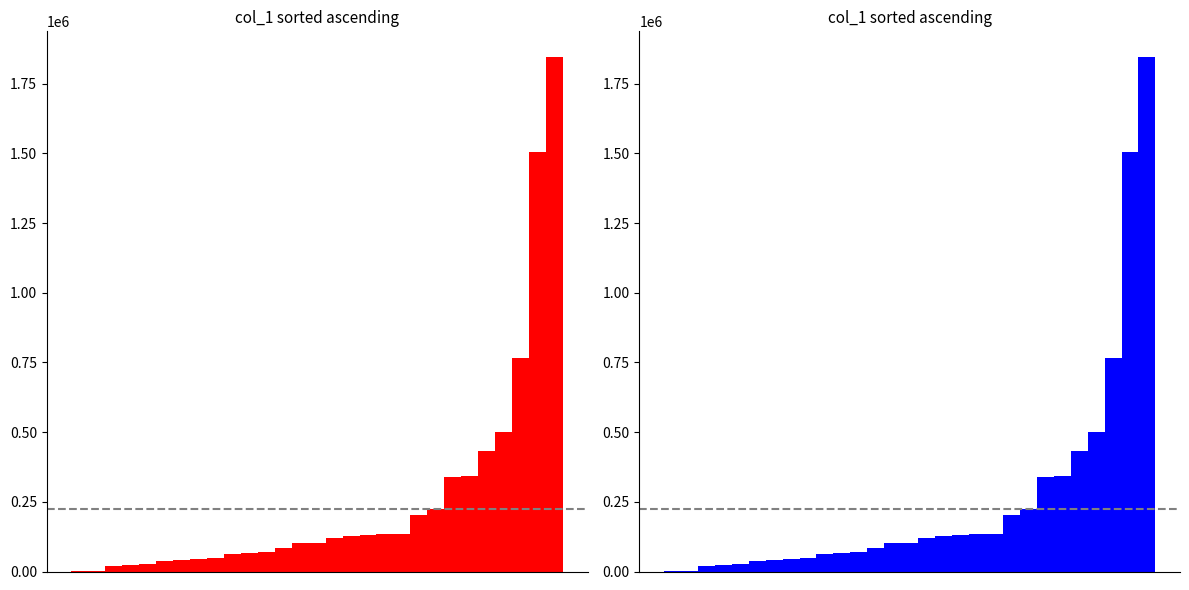

Are the bars grouped side by side (vs. stacked)?

No